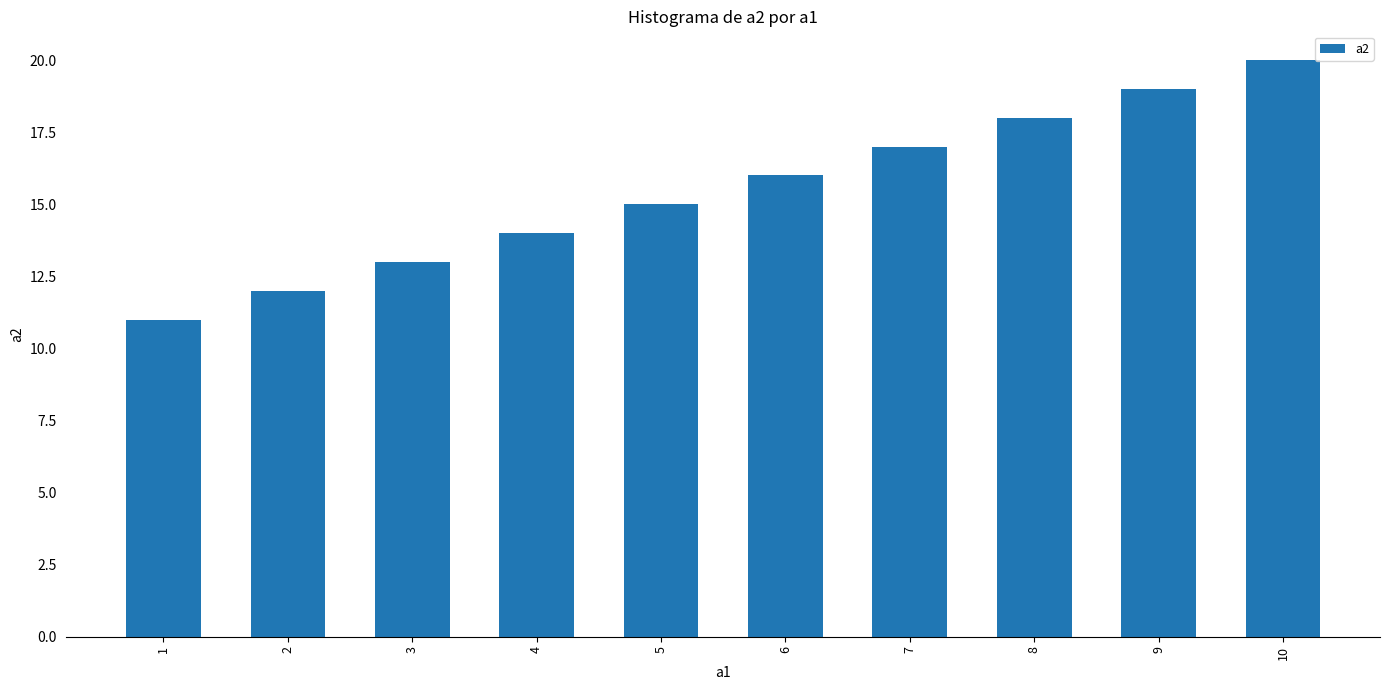

The chart shows a value of 21 at 4. True or false?

False